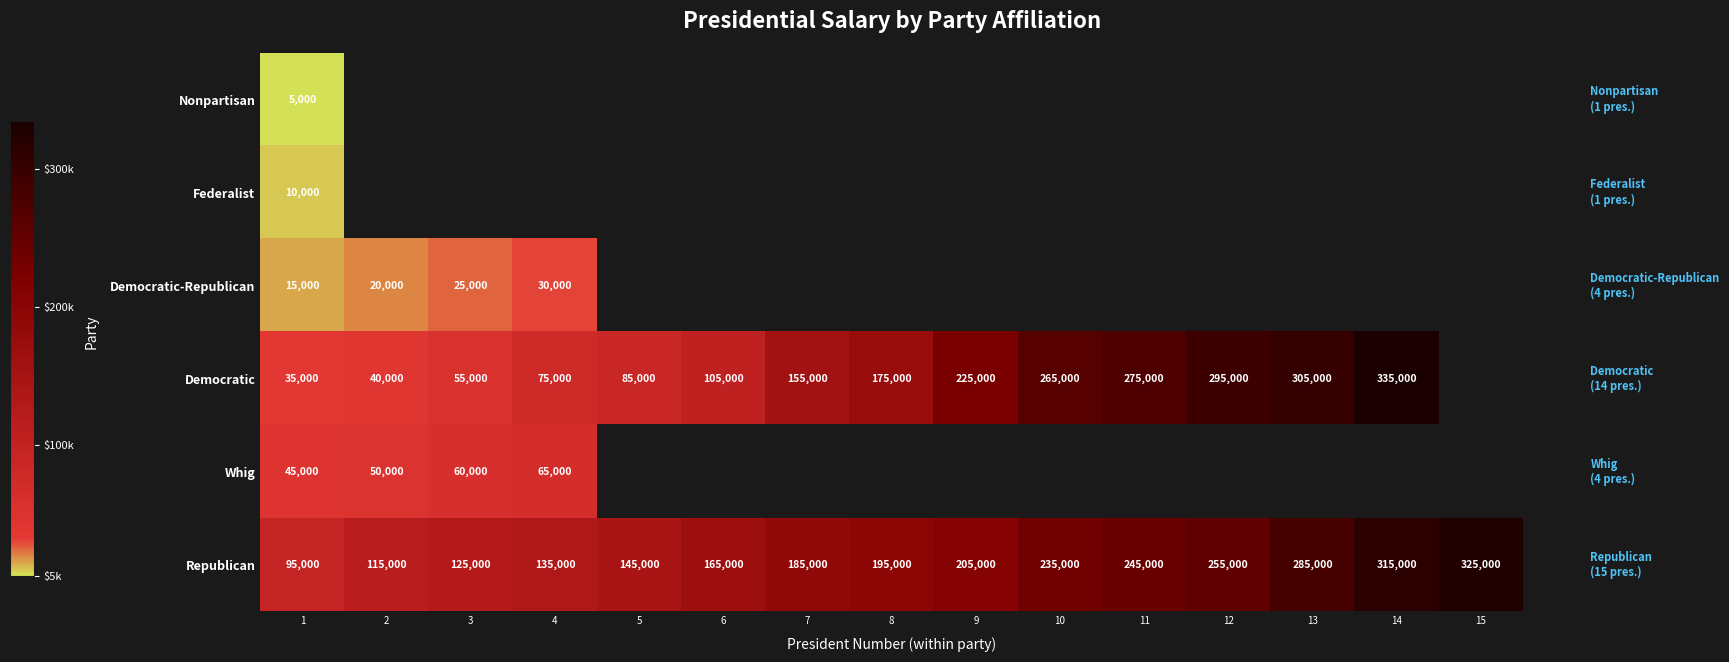

What is the greatest value displayed?

335000.0